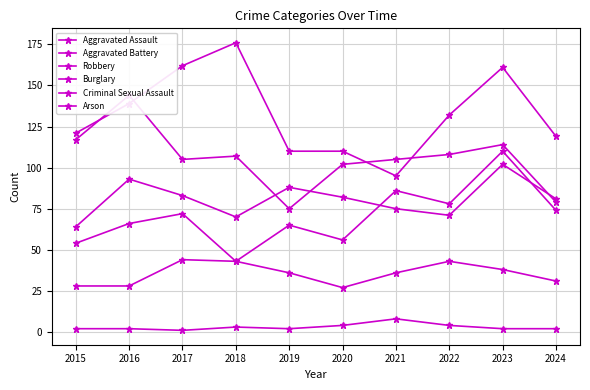

What are all the series names shown in the legend?

Aggravated Assault, Aggravated Battery, Robbery, Burglary, Criminal Sexual Assault, Arson